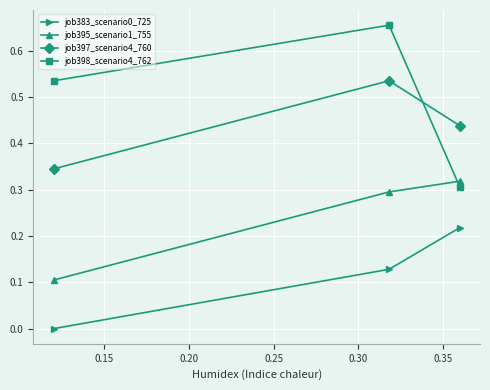

How many data points does each series have?

3